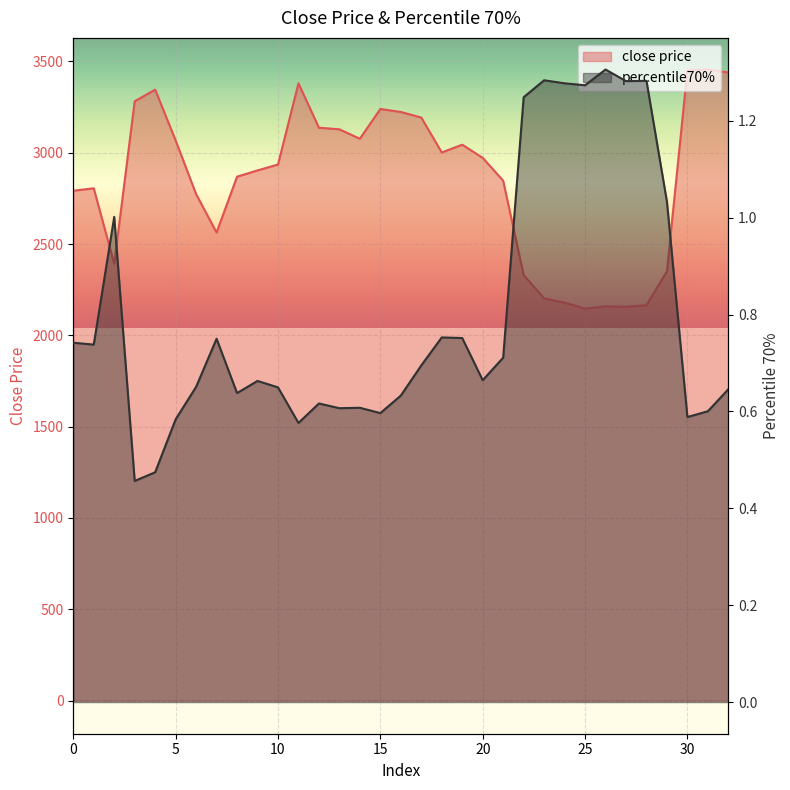

In close price, how many points are lower than both neighbors (excluding endpoints)?

6